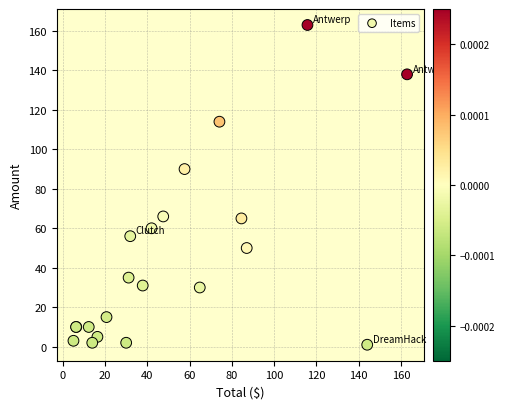

What Y value in the scatter plot is closest to 82?

90